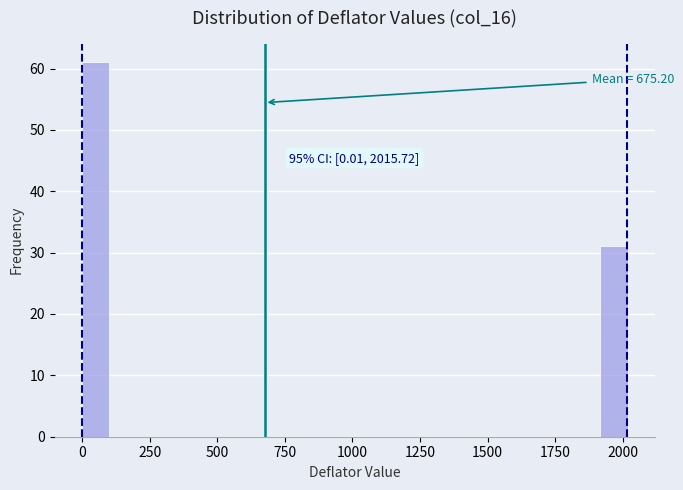

Read against the x-axis, roughly where is the centre of the tallest bar?

50